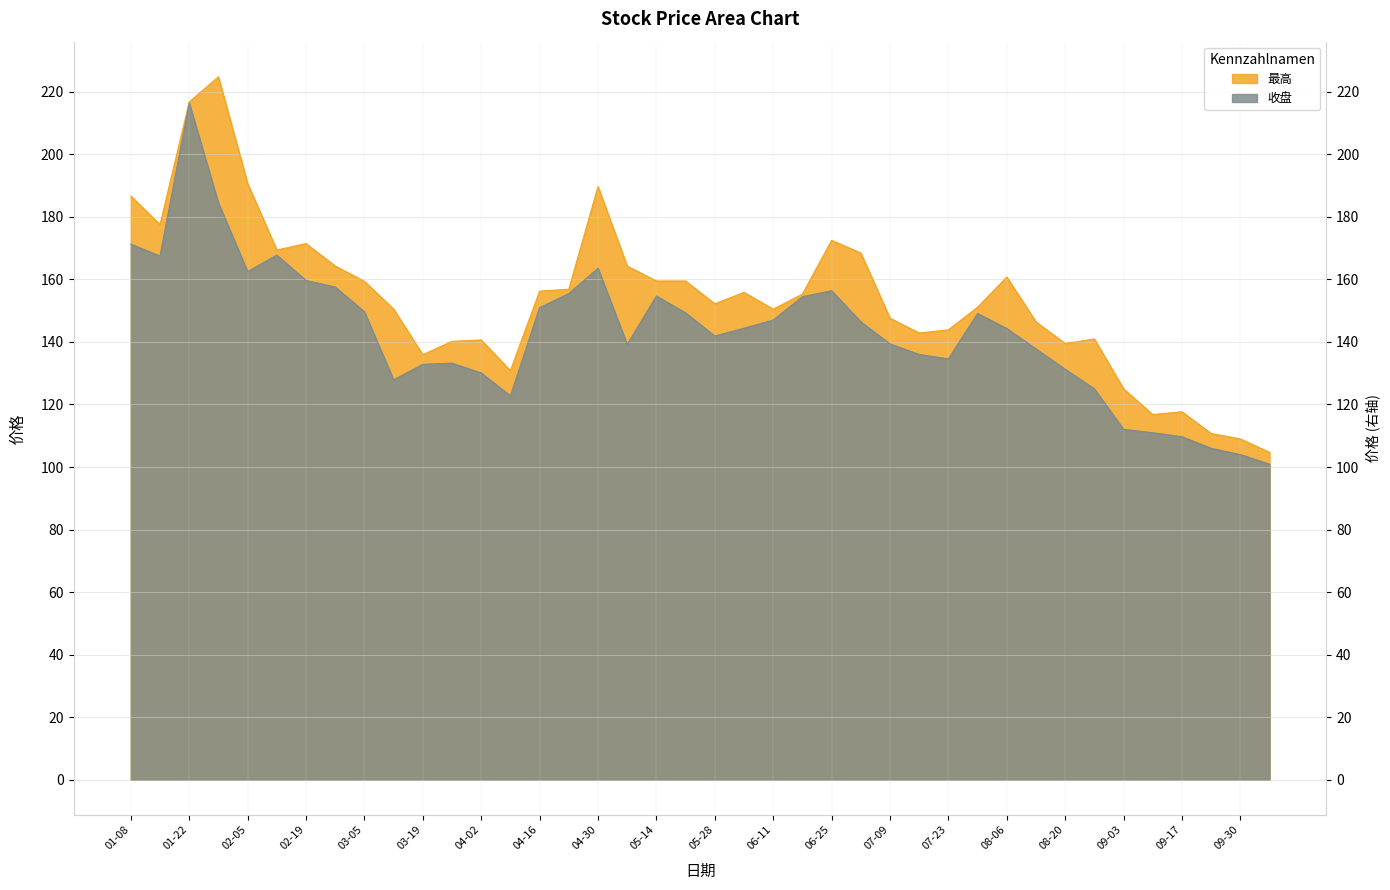

Where is the first local minimum for 收盘?

2021-01-15